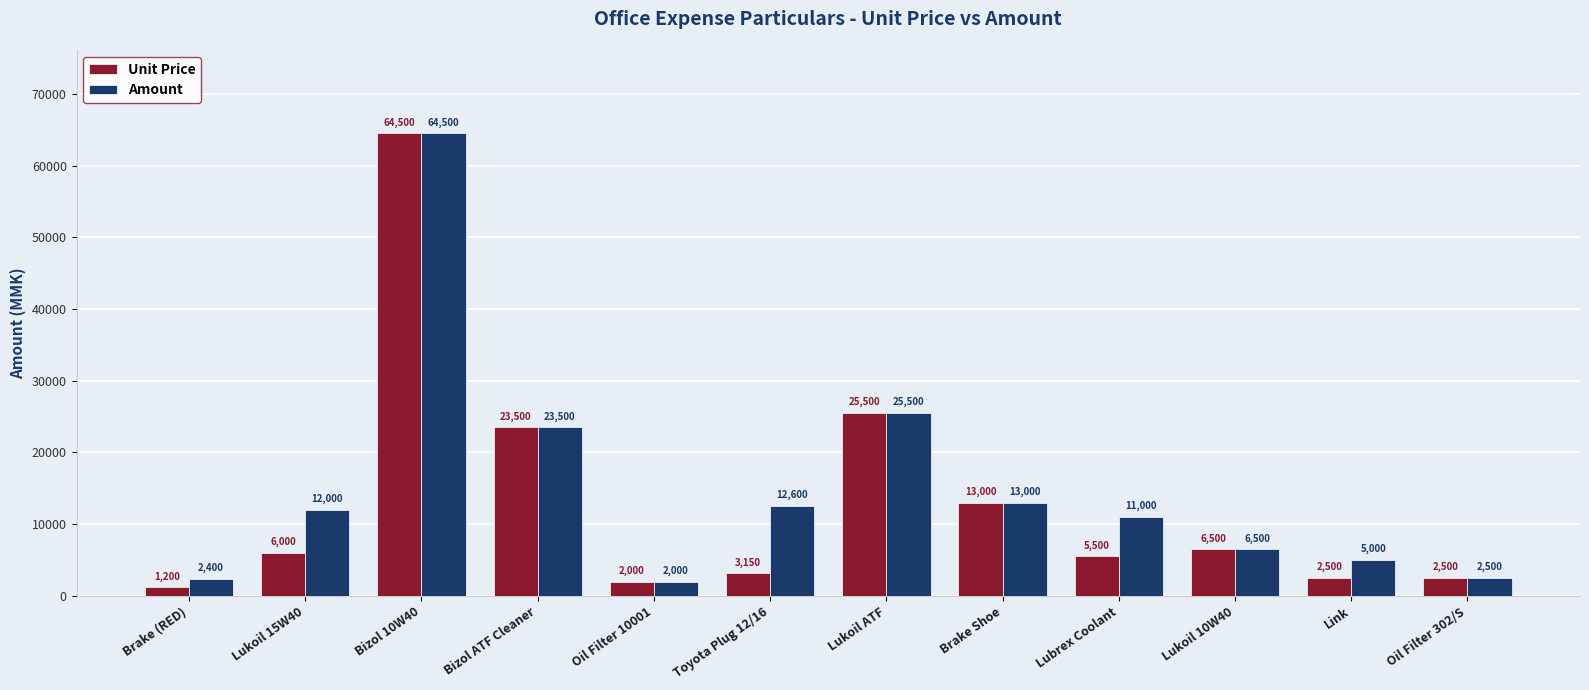

Is the value of Unit Price at Lukoil ATF greater than the value of Amount at Lukoil 15W40?

Yes